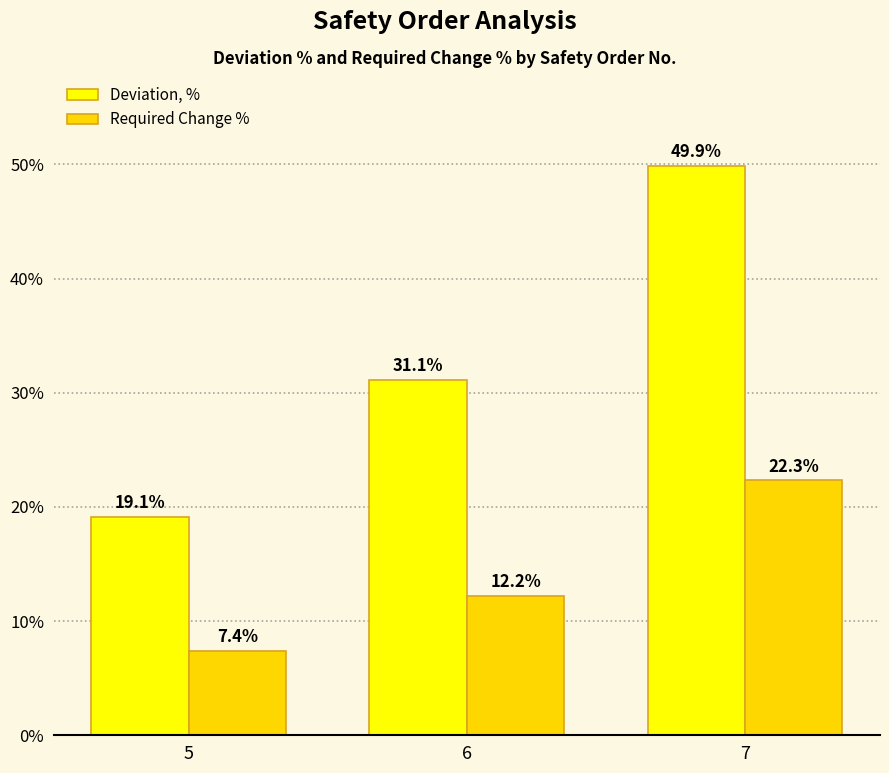

What is the difference between the highest and lowest values at 7?

27.5